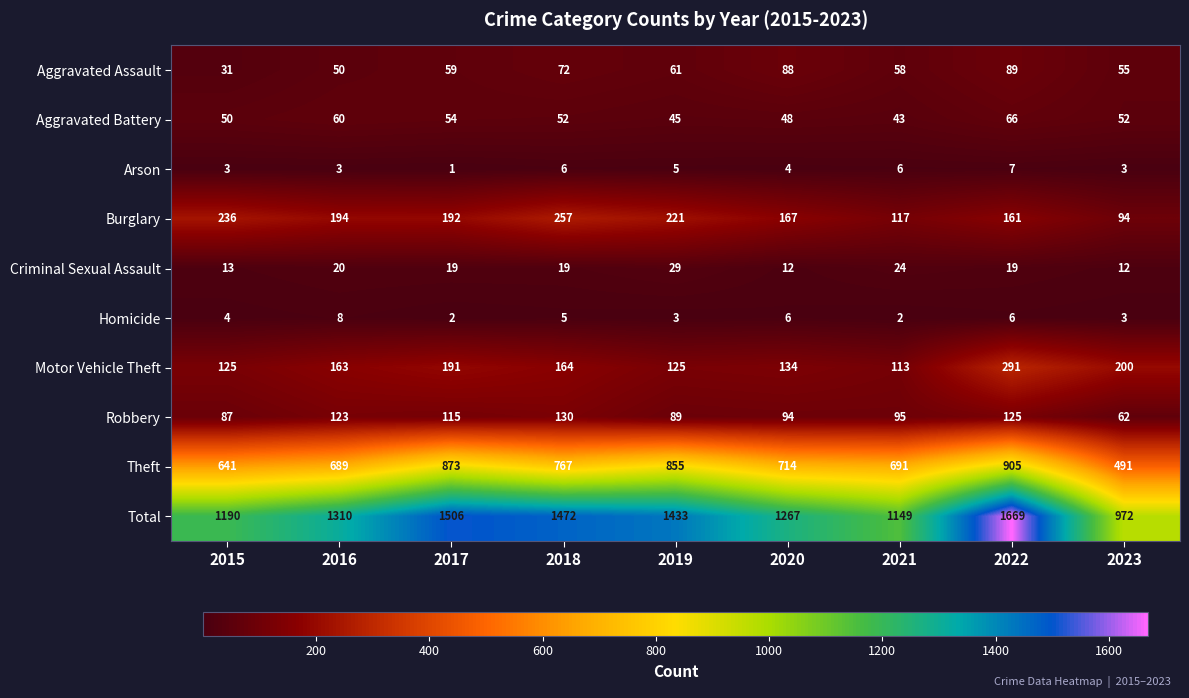

What is the sum of the Homicide values at 2016 and 2022?

14